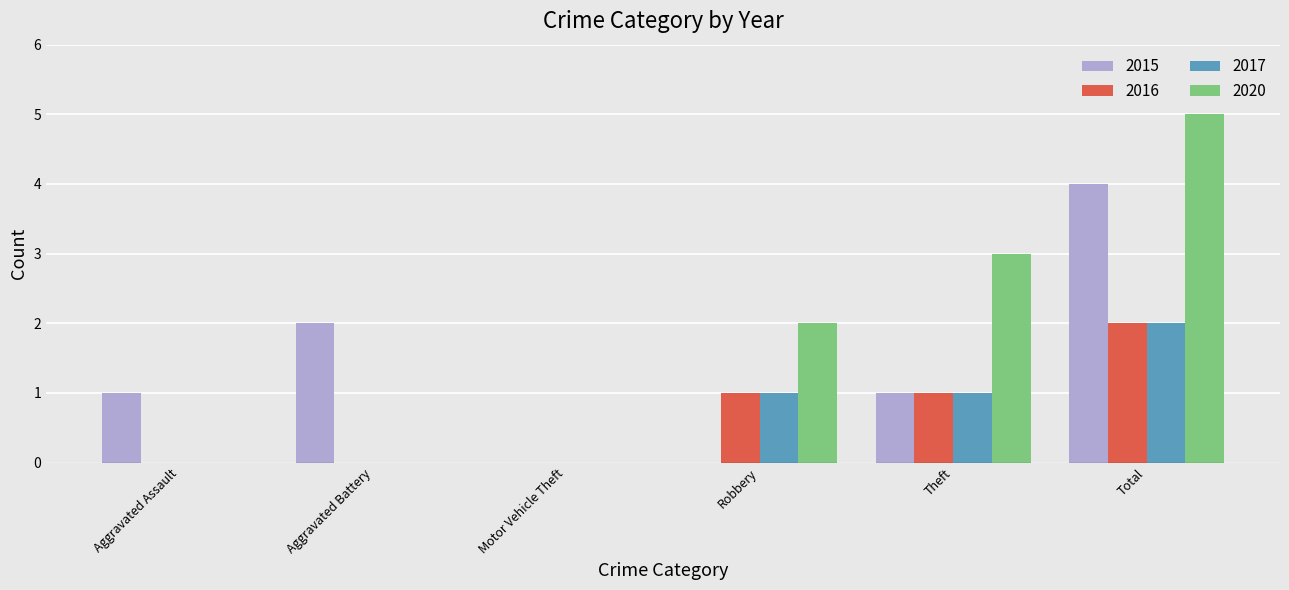

What is the maximum value for 2017?

2